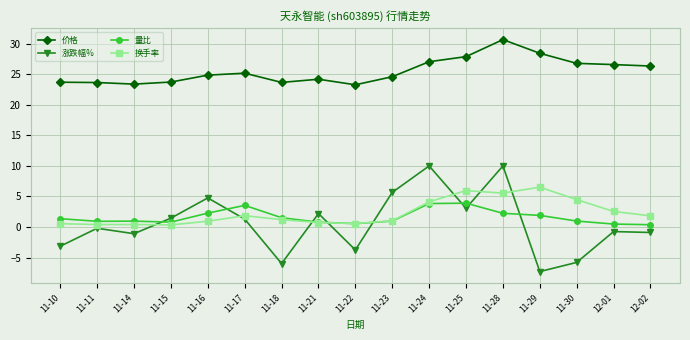

What is the label of the 3rd point from the right?

11-30